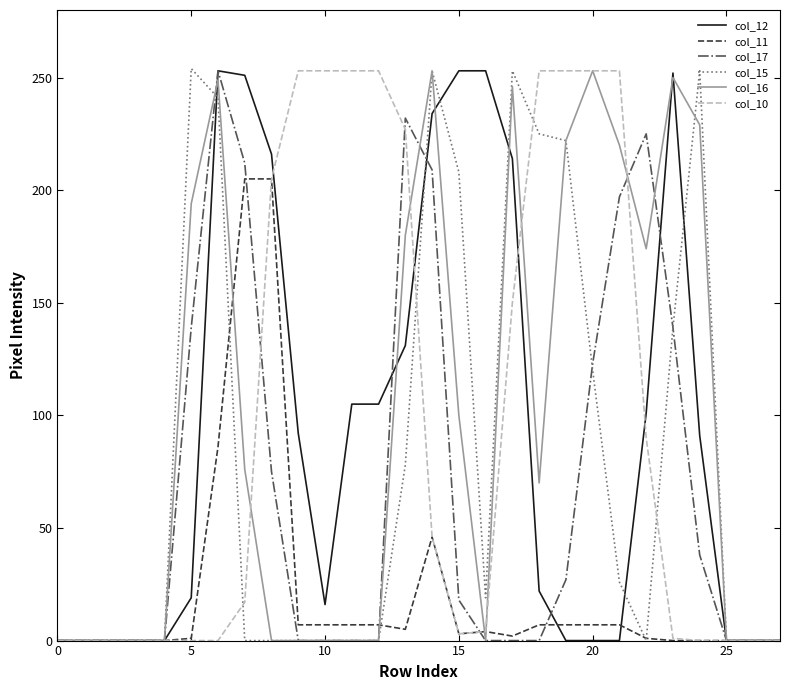

What is the maximum value shown in the chart?

254